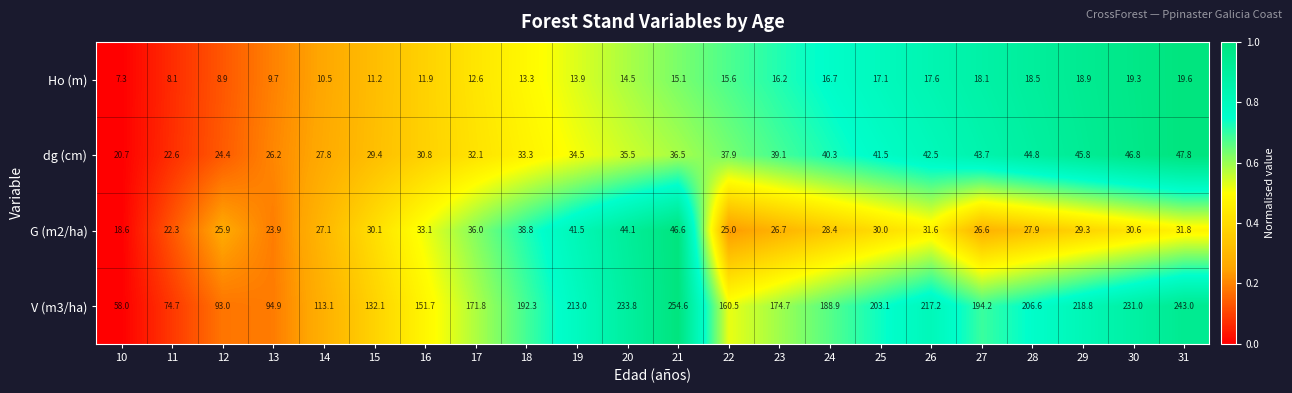

Which series has the widest spread of values?

V (m3/ha)